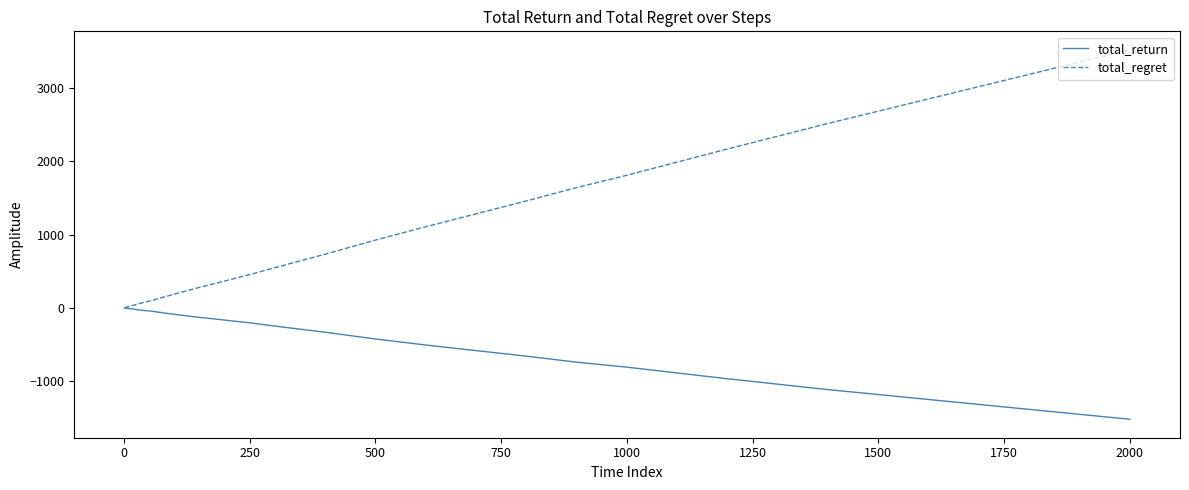

What is the maximum value for total_regret?

3518